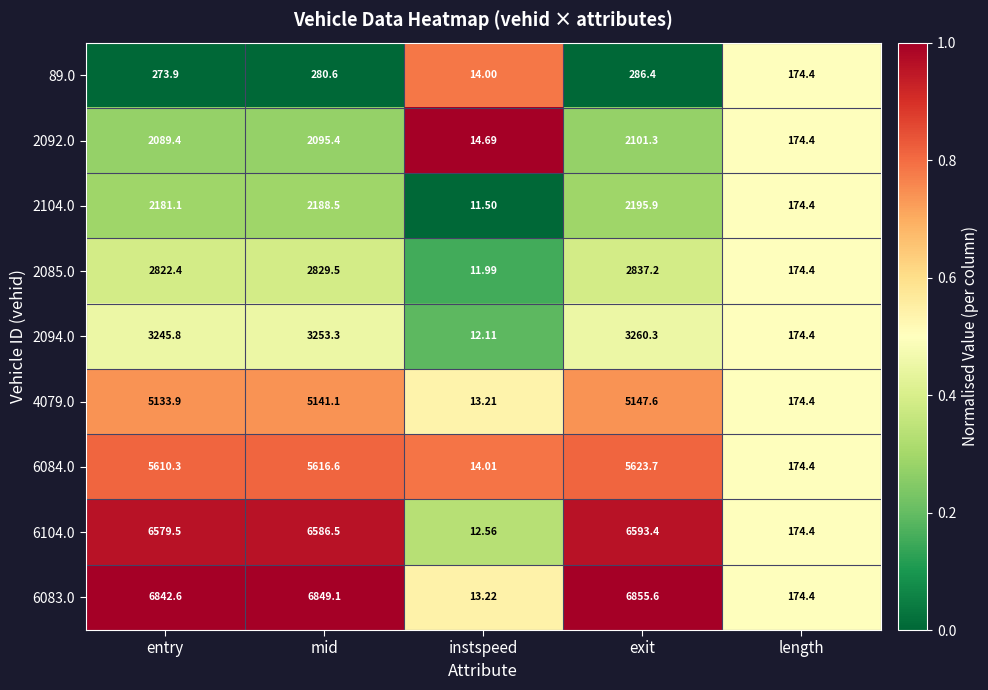

List the labels in order of 89.0 value, smallest first.

instspeed, length, entry, mid, exit